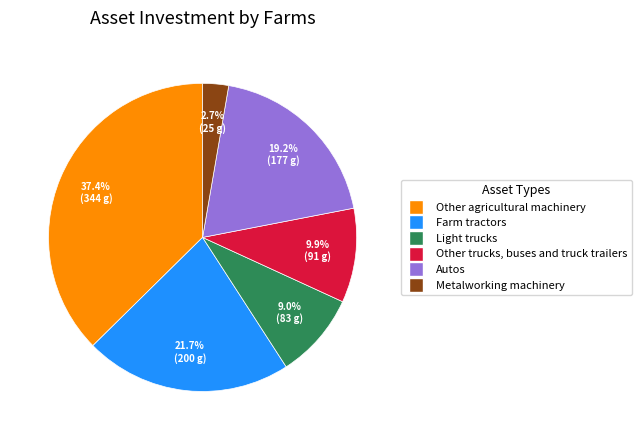

To the nearest percent, what is the difference between the largest and smallest slice percentages?

35%